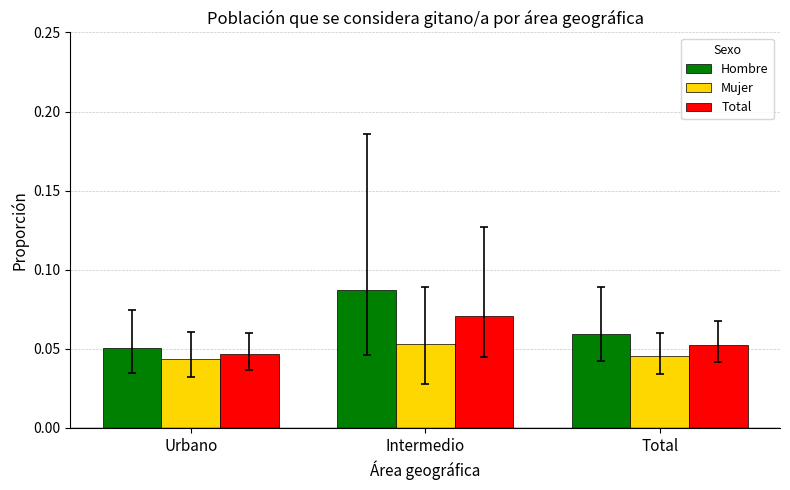

How many series are shown in this chart?

3